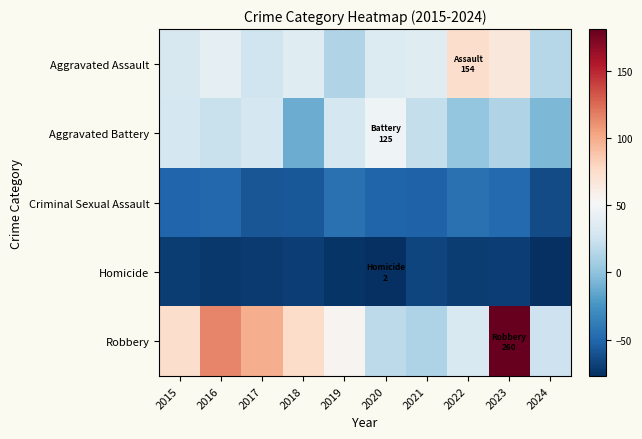

Reading left to right, extract all data points from this chart.

Aggravated Assault: 2015=30.9	2016=38.9	2017=25.9	2018=35.9	2019=12.9	2020=33.9	2021=35.9	2022=74.9	2023=66.9	2024=14.9
Aggravated Battery: 2015=28.9	2016=22.9	2017=28.9	2018=-12.1	2019=28.9	2020=45.9	2021=20.9	2022=1.9	2023=12.9	2024=-6.1
Criminal Sexual Assault: 2015=-50.1	2016=-49.1	2017=-58.1	2018=-57.1	2019=-44.1	2020=-51.1	2021=-52.1	2022=-44.1	2023=-48.1	2024=-63.1
Homicide: 2015=-70.1	2016=-72.1	2017=-71.1	2018=-69.1	2019=-74.1	2020=-77.1	2021=-66.1	2022=-70.1	2023=-69.1	2024=-76.1
Robbery: 2015=74.9	2016=114.9	2017=98.9	2018=75.9	2019=55.9	2020=17.9	2021=11.9	2022=31.9	2023=180.9	2024=24.9